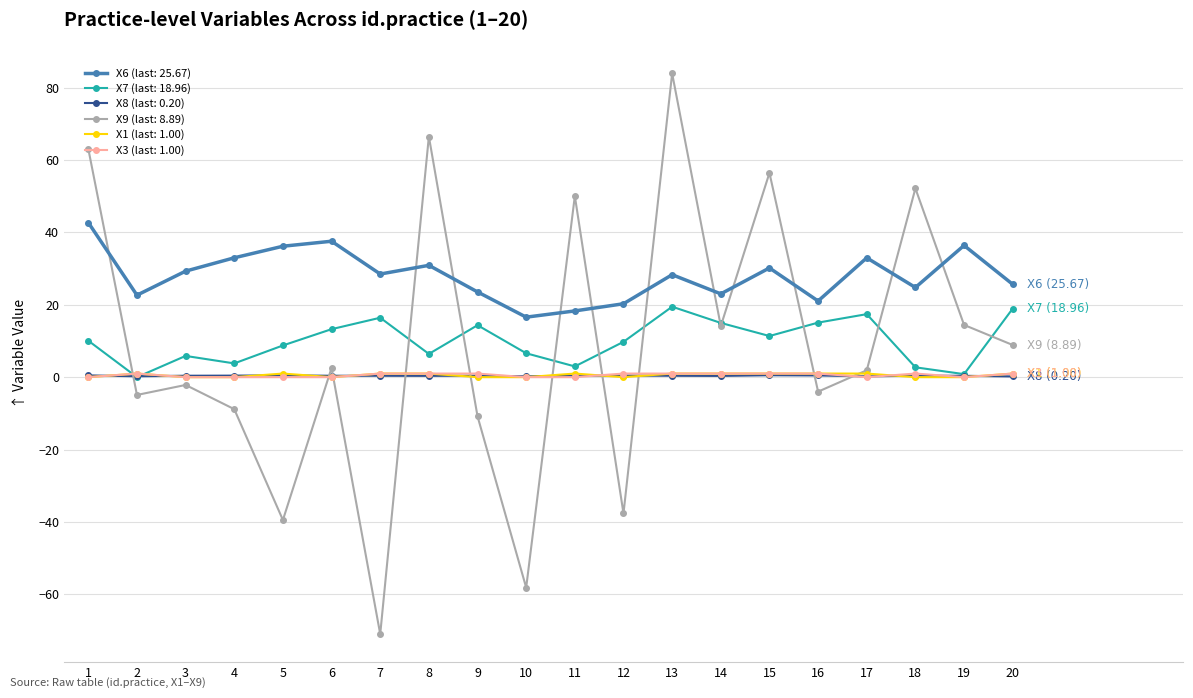

What is the total value across all series at 14?

54.5